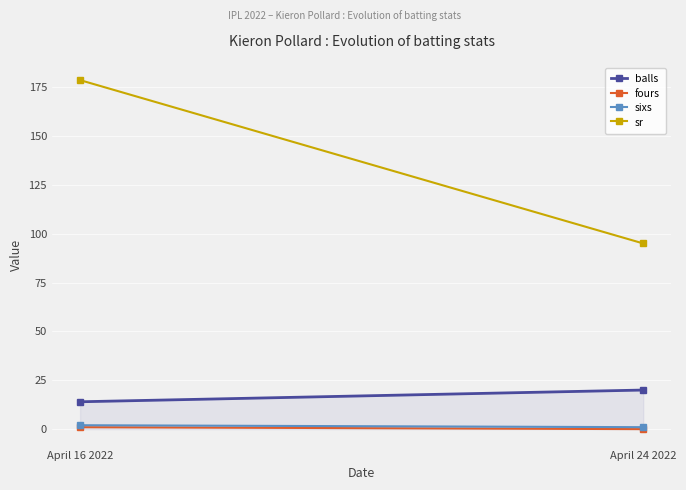

Which label corresponds to the largest value in the chart?

April 24 2022